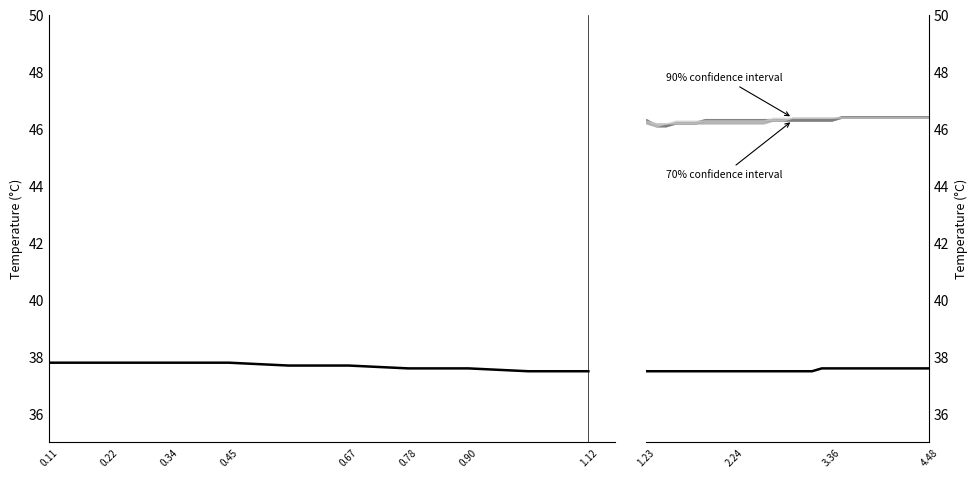

What is the minimum value shown in the chart?

37.5